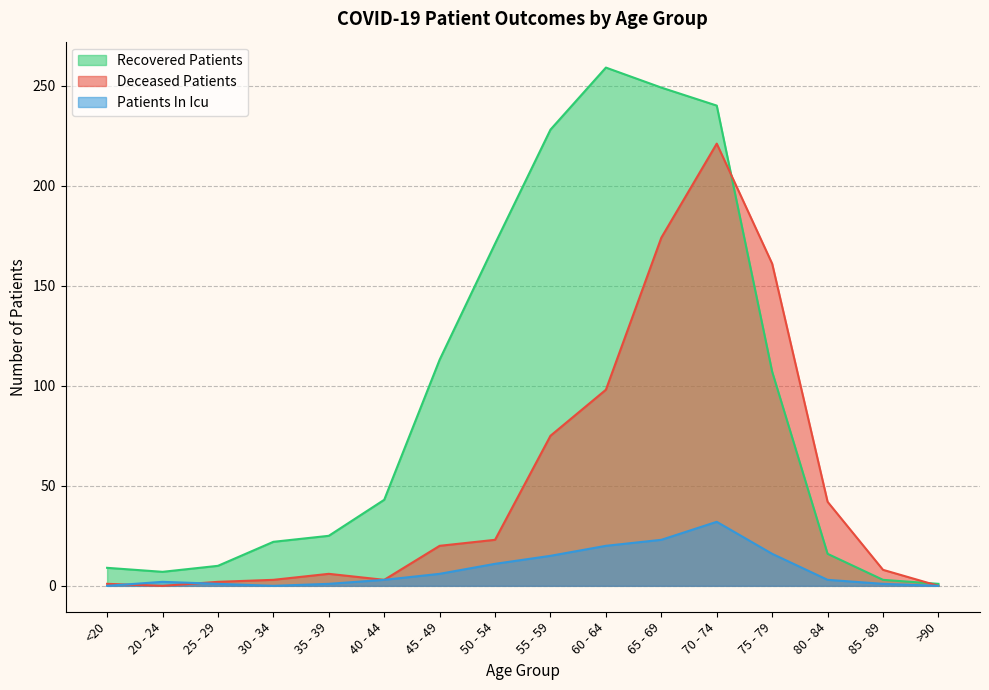

How many series are shown in this chart?

3